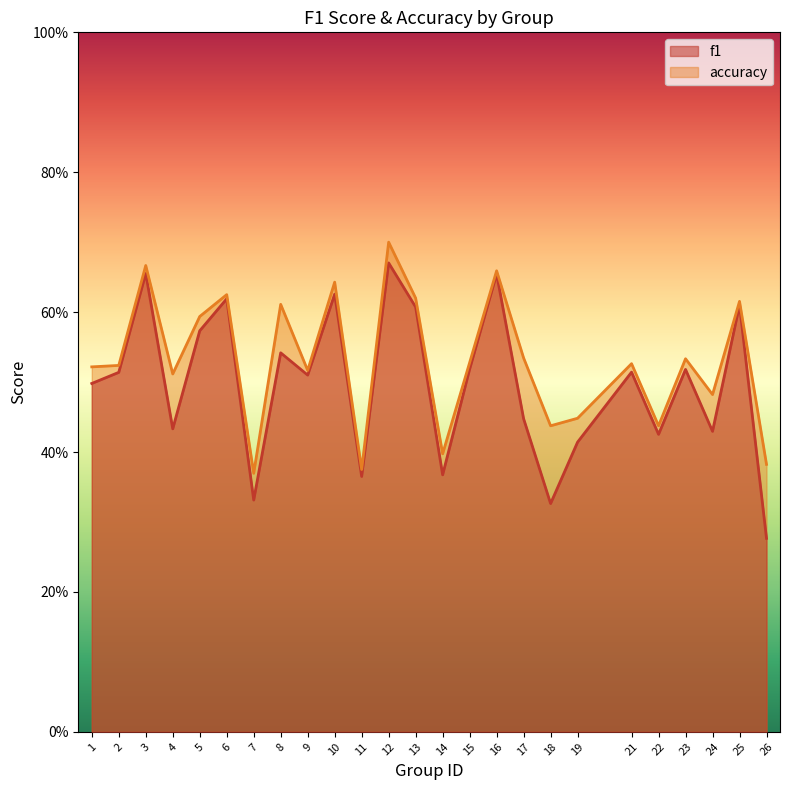

Which has a higher value, 9 or 14?

9